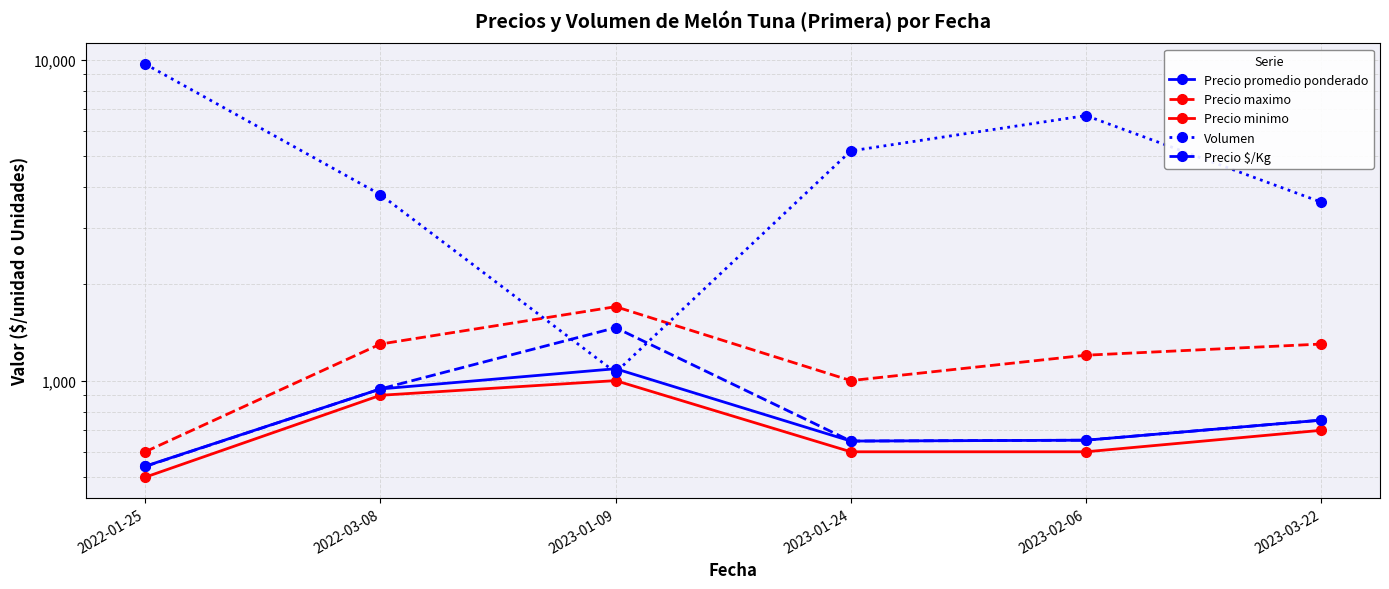

How many data points in Volumen are less than 5200?

3